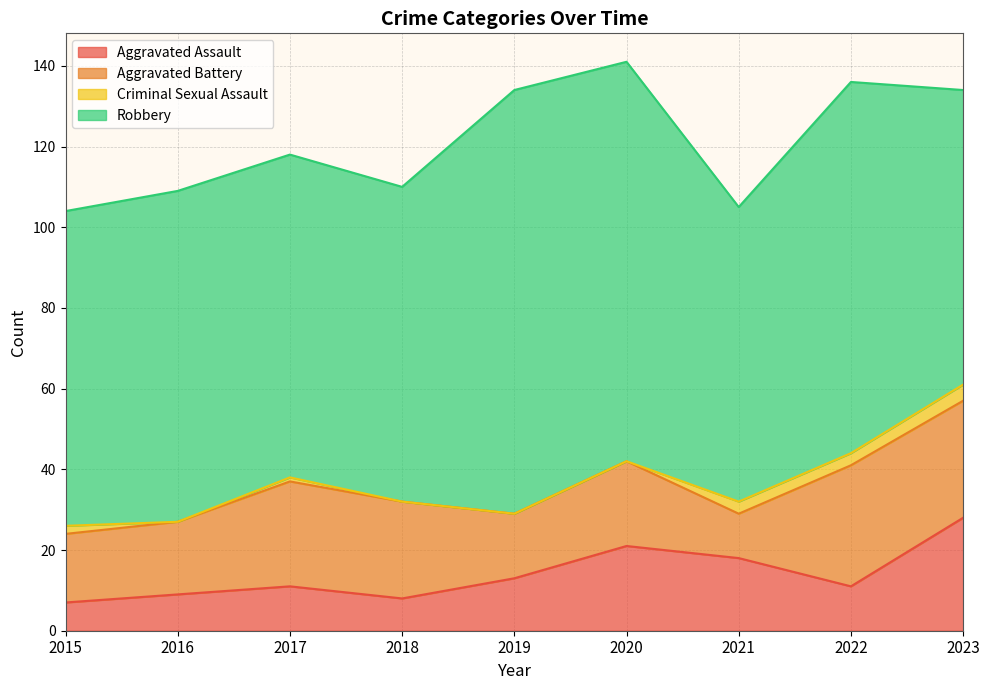

Reading left to right, what are all the values shown in this chart?

Aggravated Assault: 2015=7	2016=9	2017=11	2018=8	2019=13	2020=21	2021=18	2022=11	2023=28
Aggravated Battery: 2015=17	2016=18	2017=26	2018=24	2019=16	2020=21	2021=11	2022=30	2023=29
Criminal Sexual Assault: 2015=2	2016=0	2017=1	2018=0	2019=0	2020=0	2021=3	2022=3	2023=4
Robbery: 2015=78	2016=82	2017=80	2018=78	2019=105	2020=99	2021=73	2022=92	2023=73